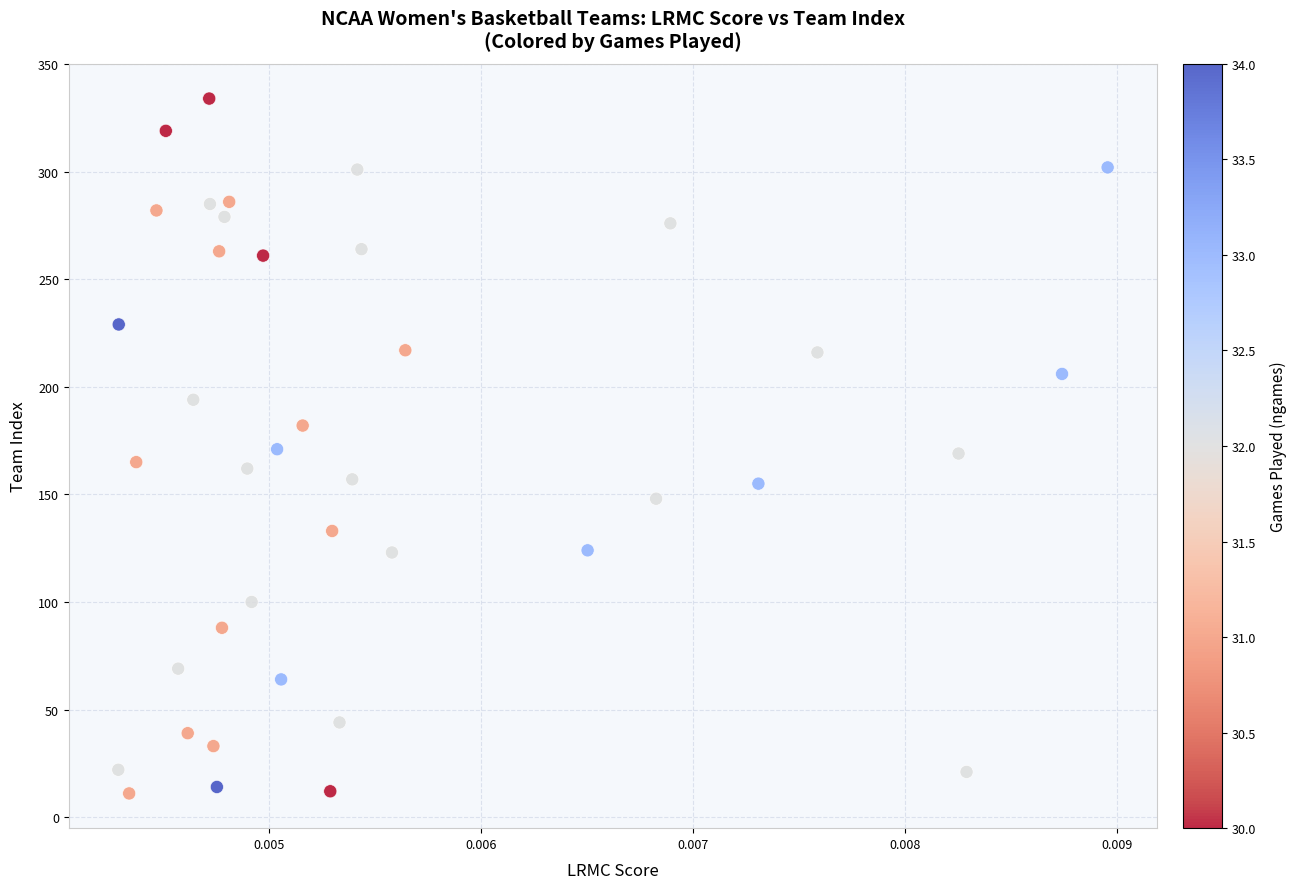

What is the range of Y values (max minus min)?

323